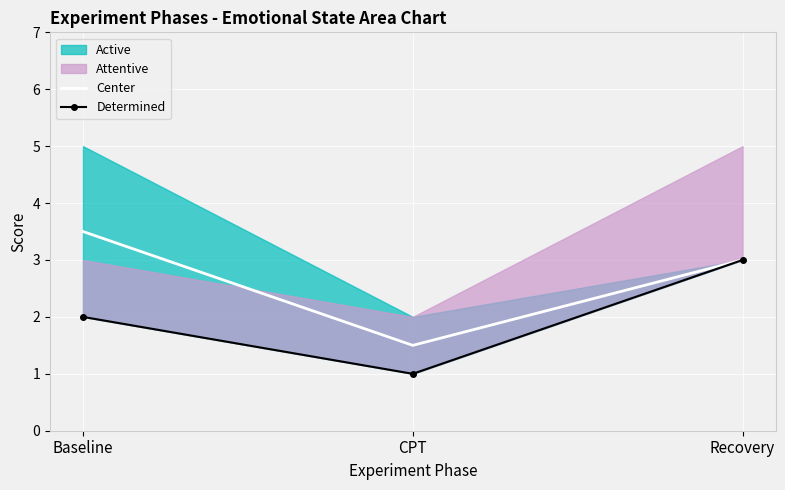

What is the label of the 3rd point from the left?

Recovery